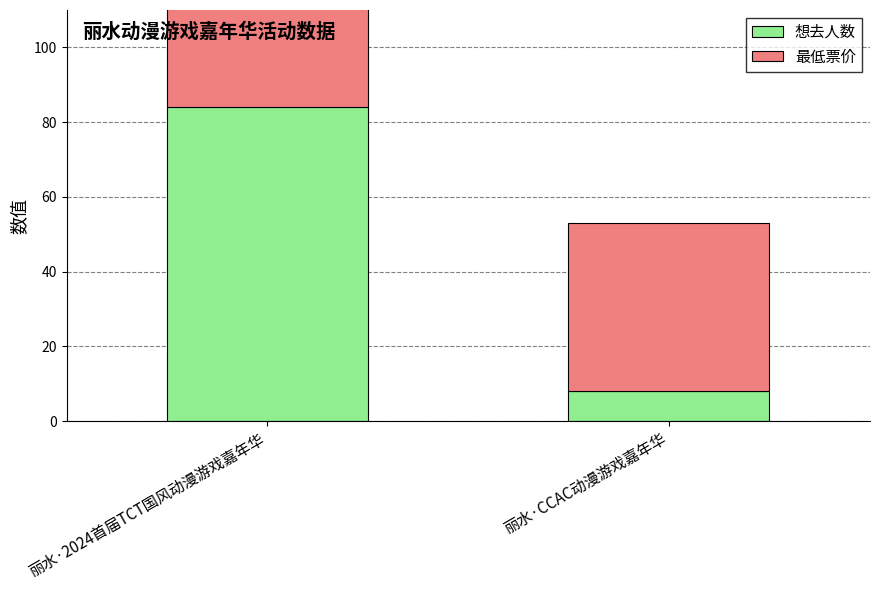

At how many categories does at least one series exceed 45?

1